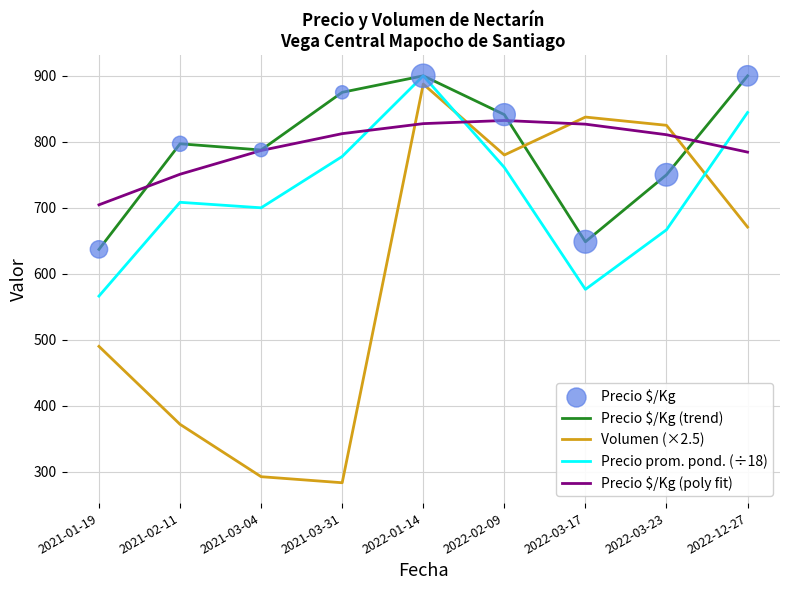

At which category is the sum across all series the highest?

2022-01-14